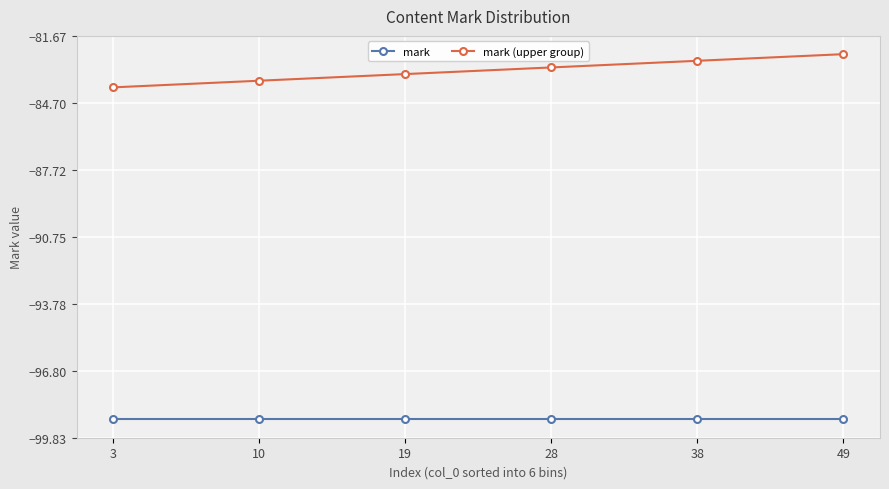

Reading left to right, transcribe all the data shown in this chart.

mark: -99.0	-99.0	-99.0	-99.0	-99.0	-99.0
mark (upper group): -84.0	-83.7	-83.4	-83.1	-82.8	-82.5